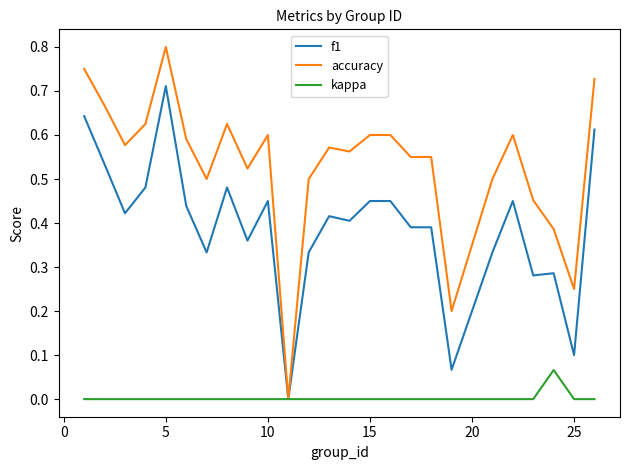

Which series has the largest range (max minus min)?

accuracy